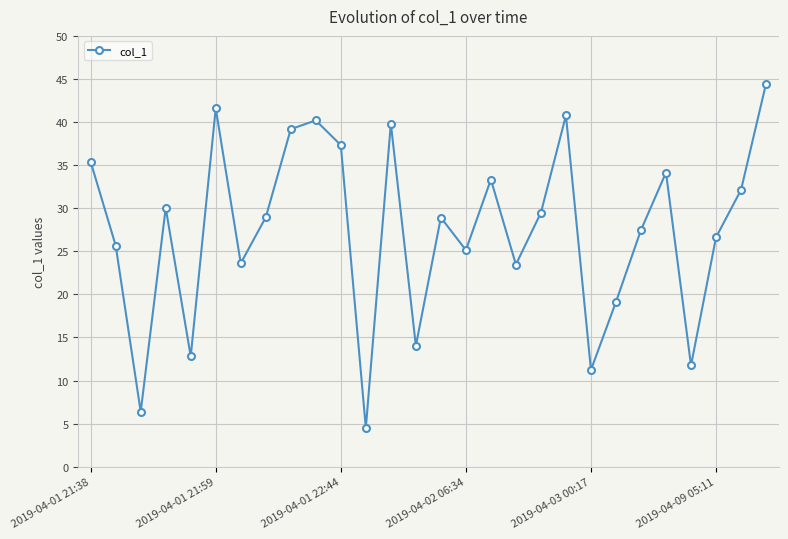

How many points are lower than both their immediate neighbors (excluding endpoints)?

9